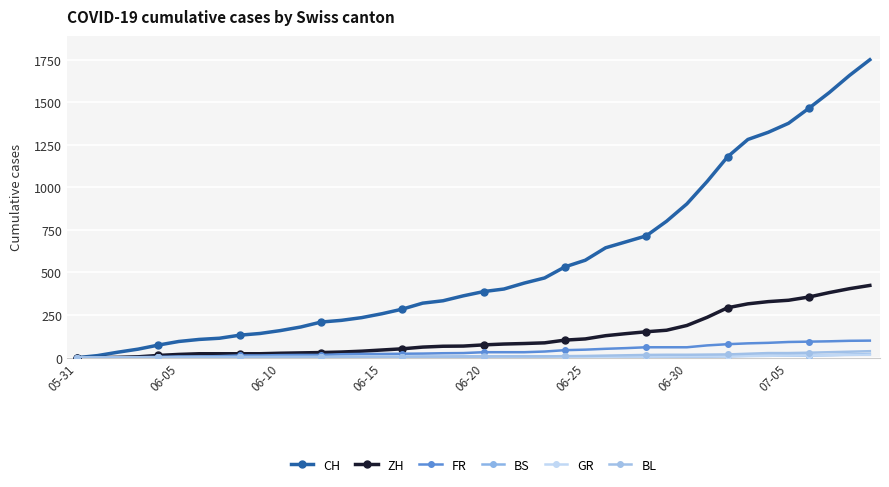

Which series has the widest spread of values?

CH